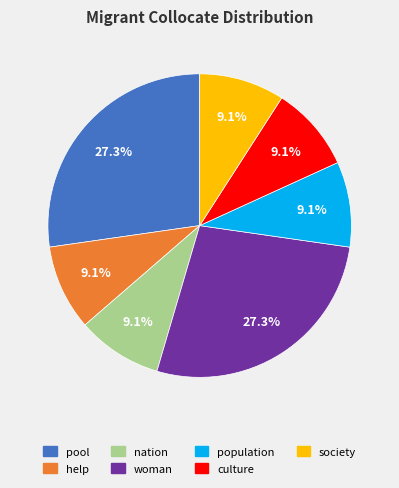

How many slices are in this pie chart?

7